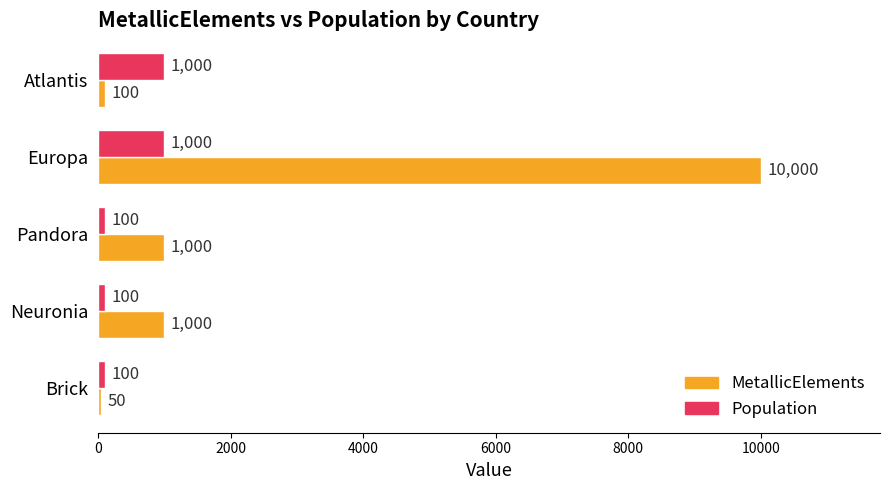

How many categories are shown in the chart?

5